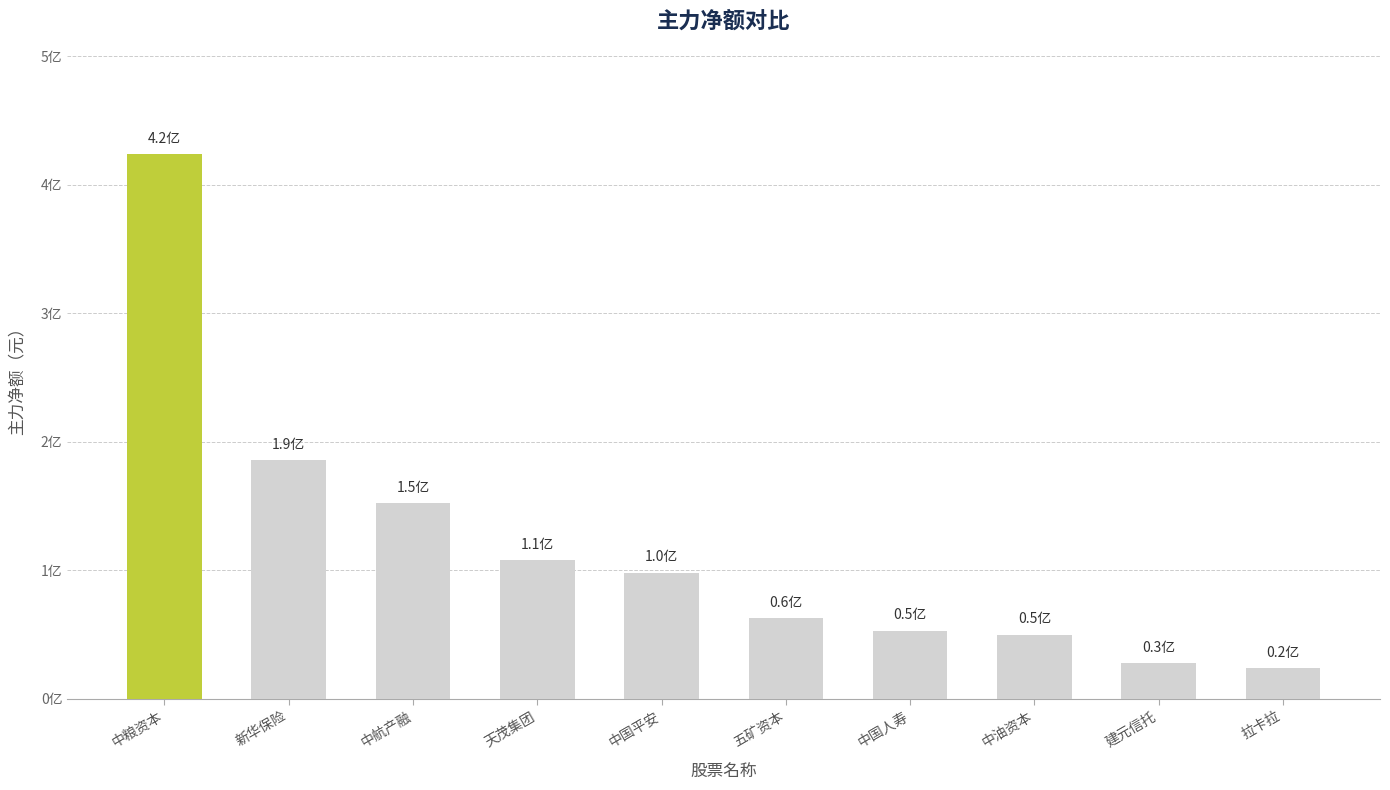

List the labels in order of value, smallest first.

拉卡拉, 建元信托, 中油资本, 中国人寿, 五矿资本, 中国平安, 天茂集团, 中航产融, 新华保险, 中粮资本